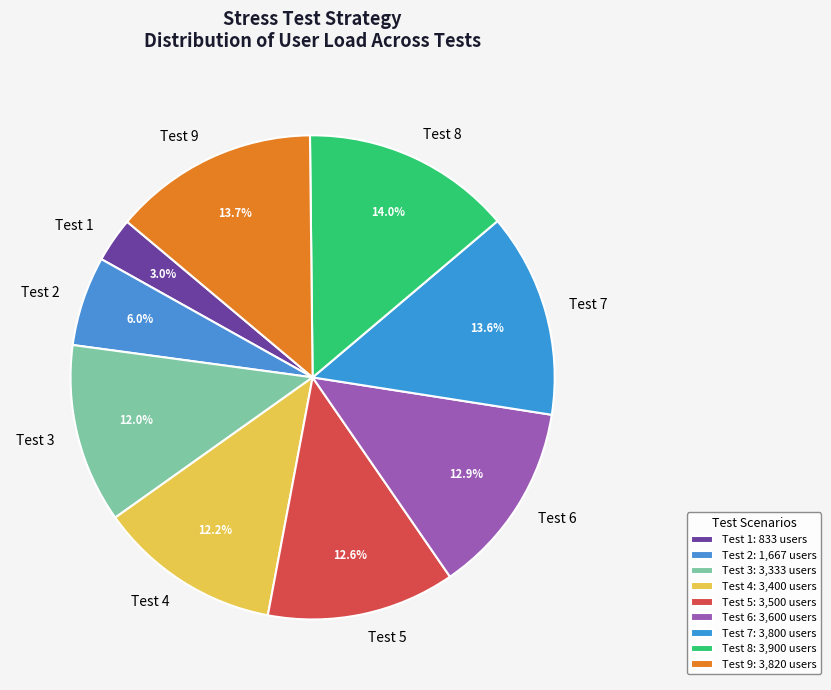

What percentage is the Test 7 slice, to the nearest percent?

14%